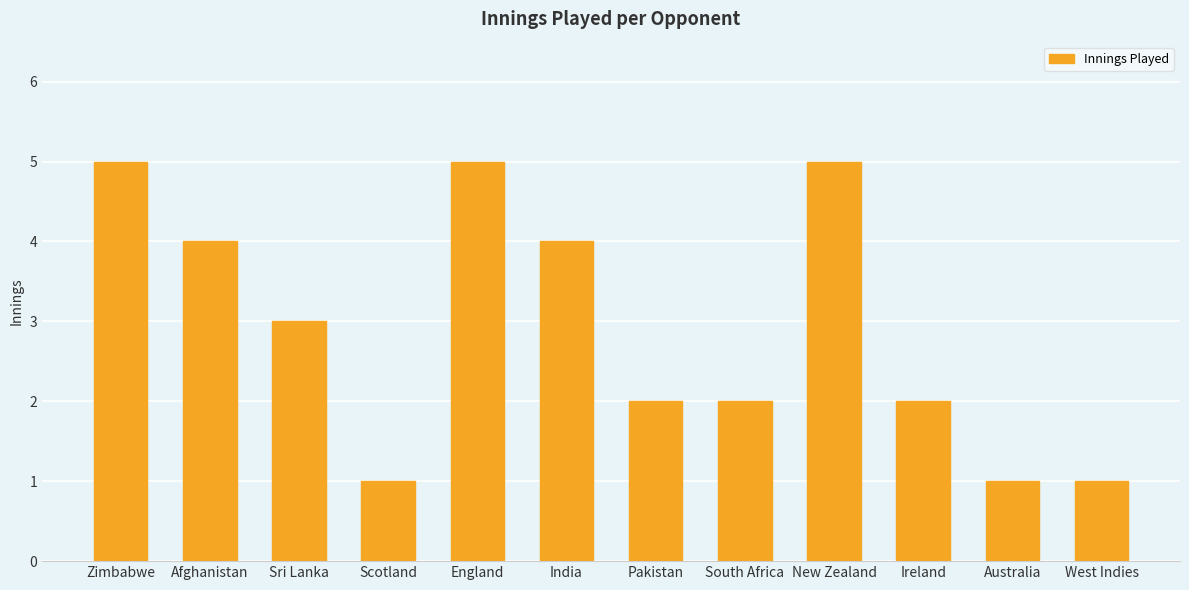

How many data points are less than 3?

6